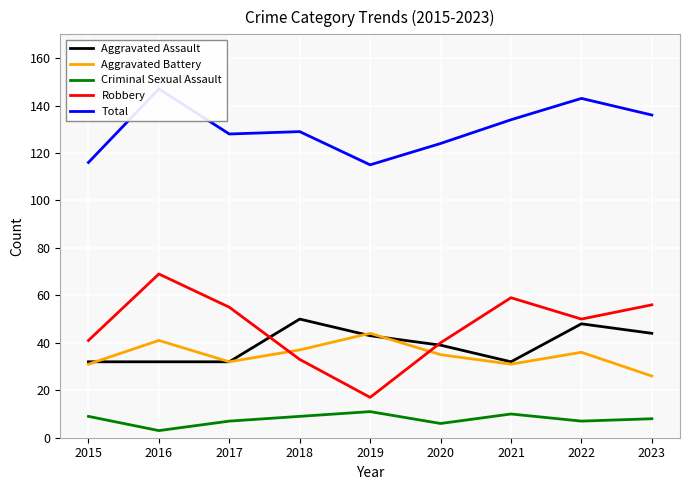

Does the chart display data point markers on the line(s)?

No